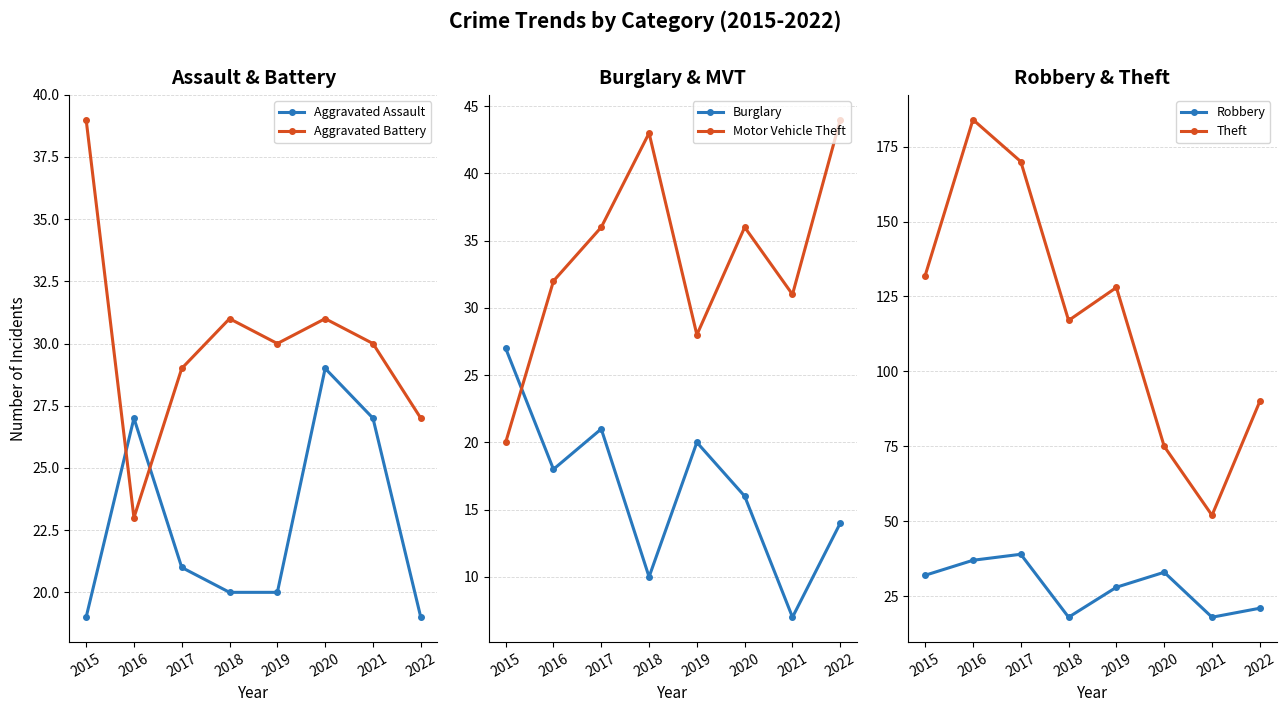

What is the minimum value for Aggravated Assault?

19